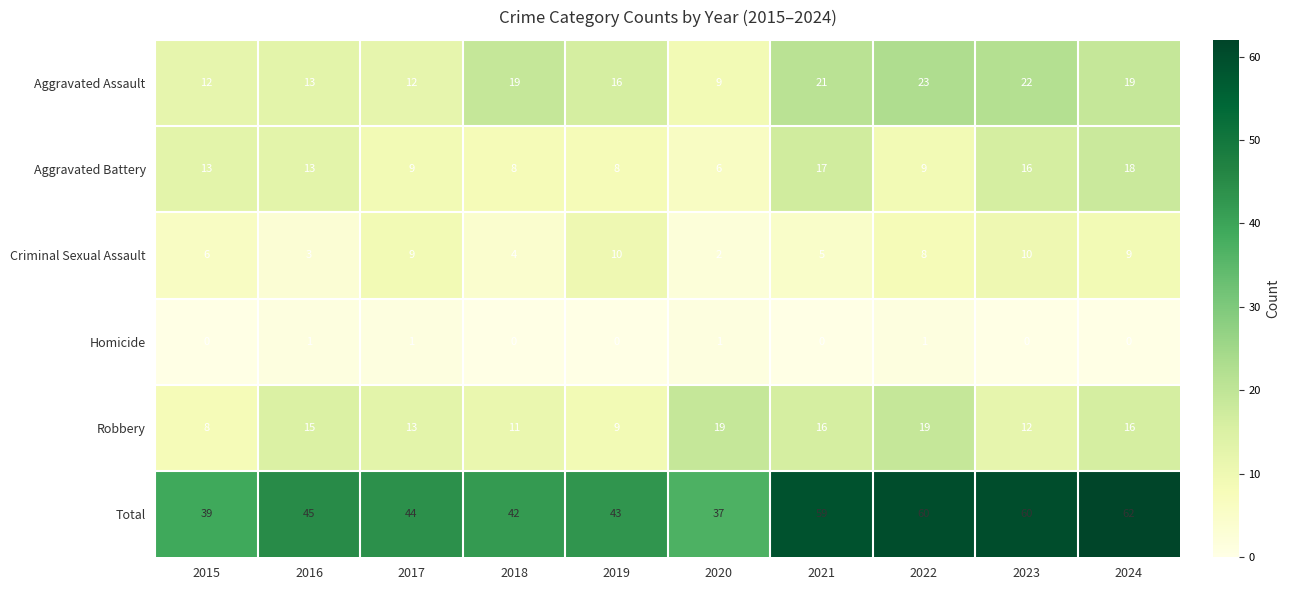

What is the maximum value shown in the chart?

62